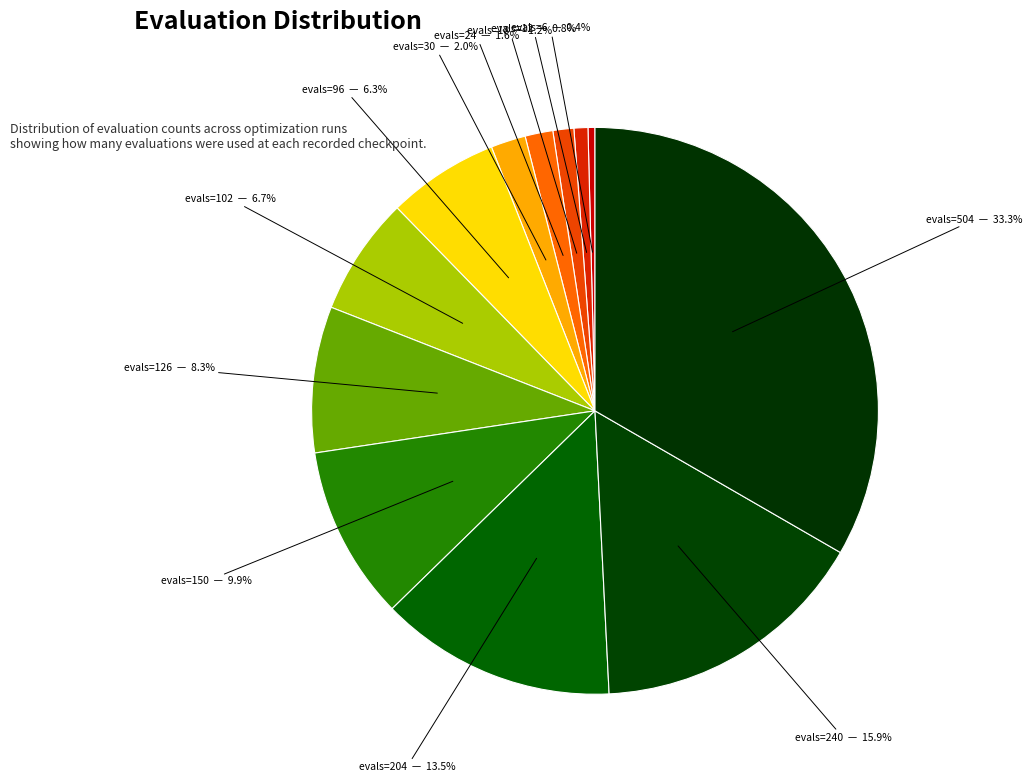

Which category has the biggest portion of the pie?

evals=504